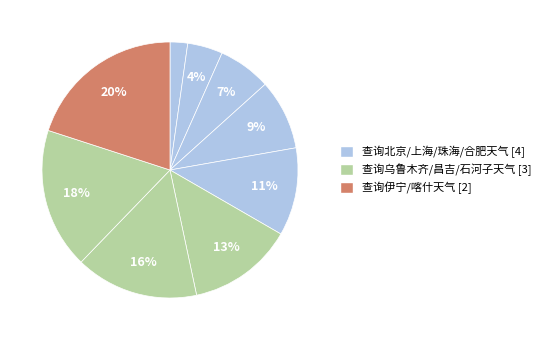

How many slices are in this pie chart?

9